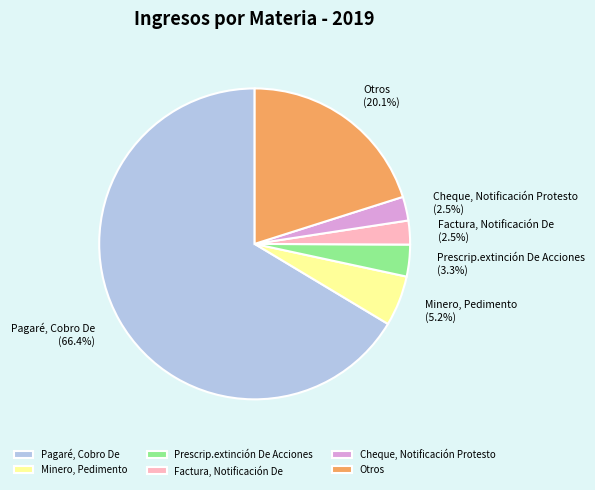

What is the ratio of the value at Cheque, Notificación Protesto to the value at Minero, Pedimento?

0.5